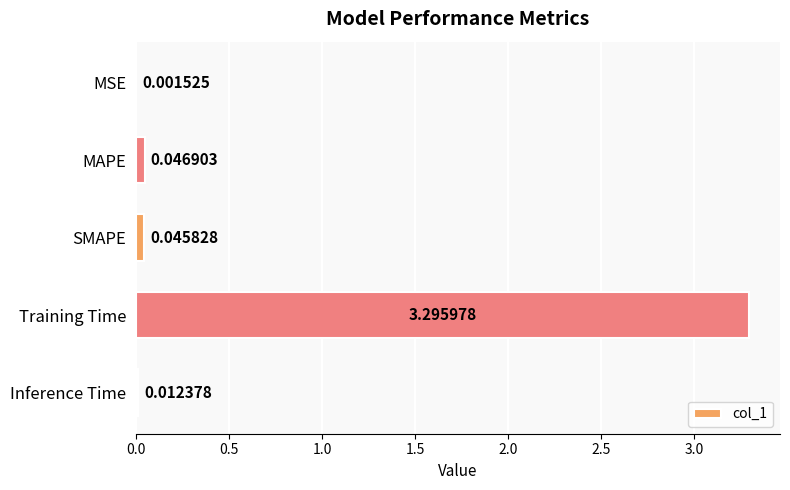

What is the sum of all values?

3.4